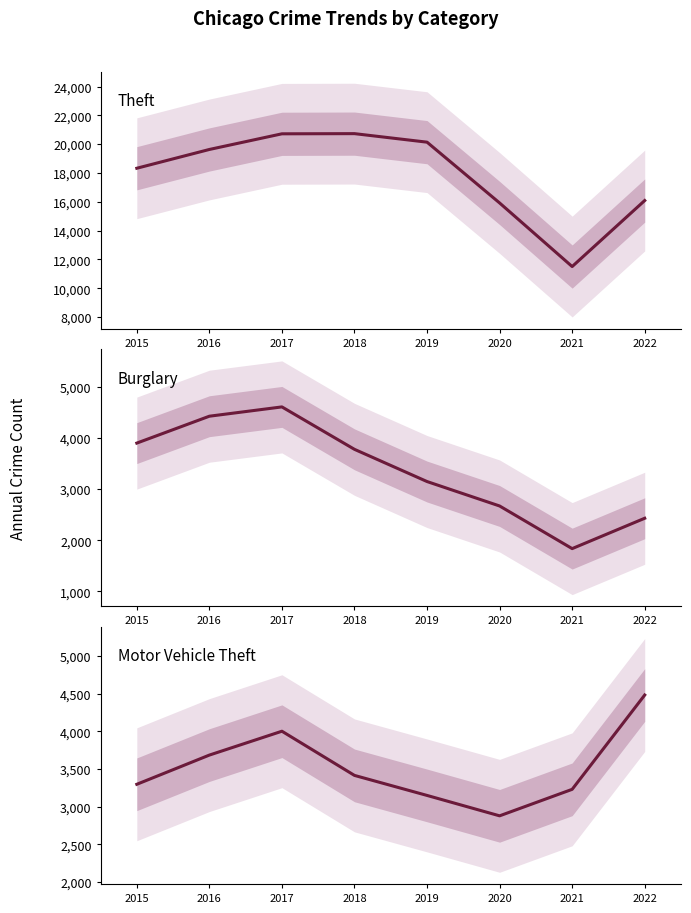

Is it true that Burglary equals 7592 at 2016?

False